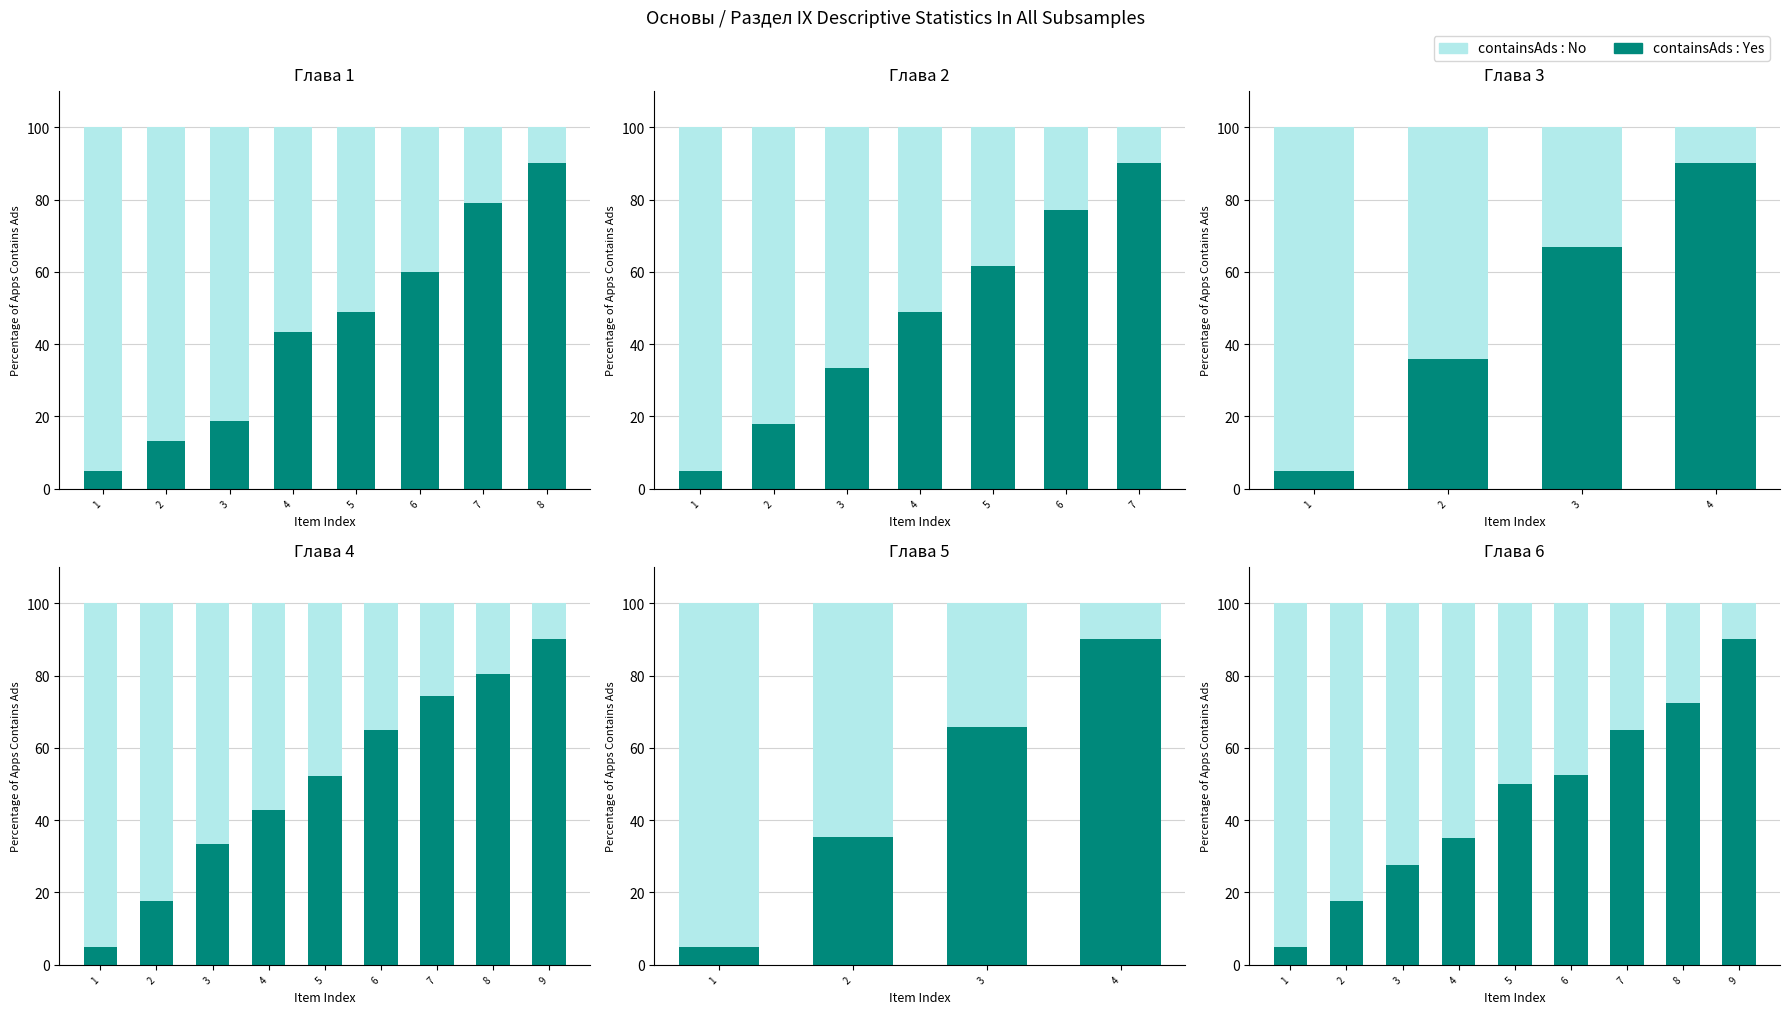

True or false: containsAds : No has a value of 55.3 at 3.

False